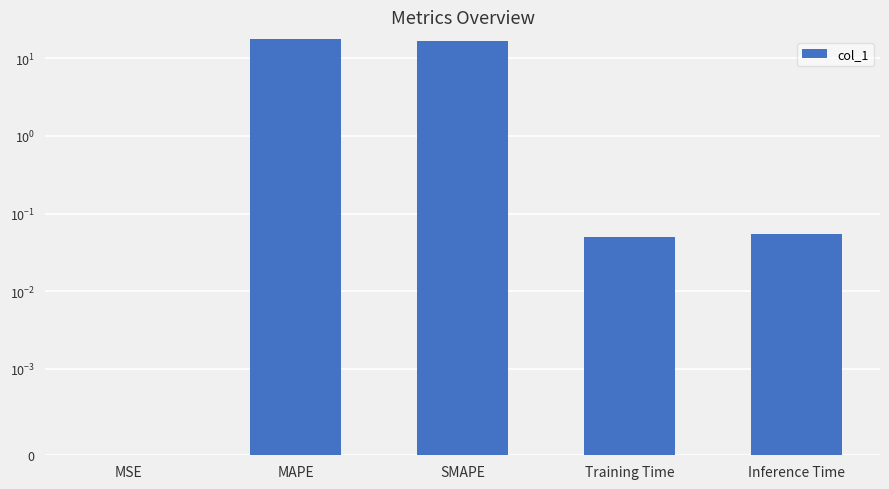

How many bars are there in total?

5